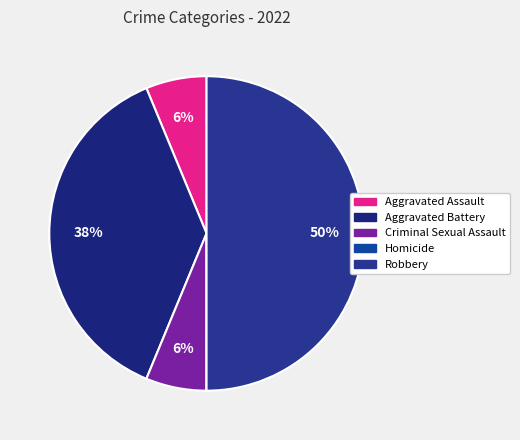

What is the total percentage of Aggravated Battery and Homicide?

37.5%